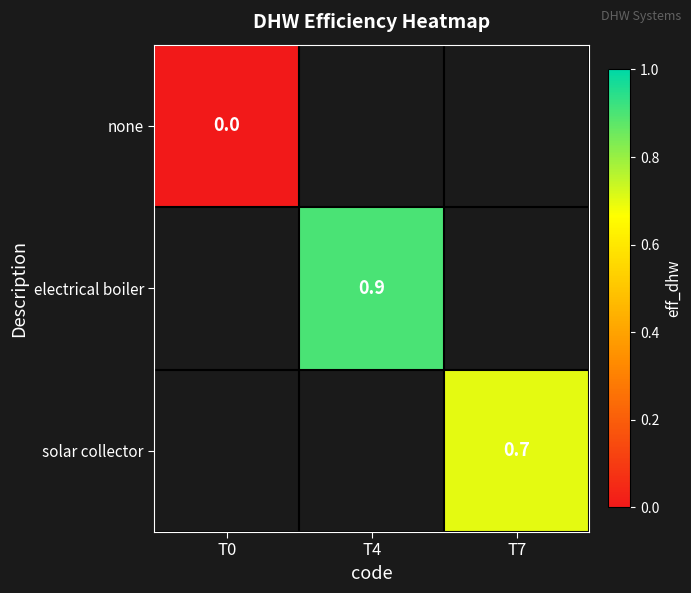

At how many categories does at least one series exceed 0?

2